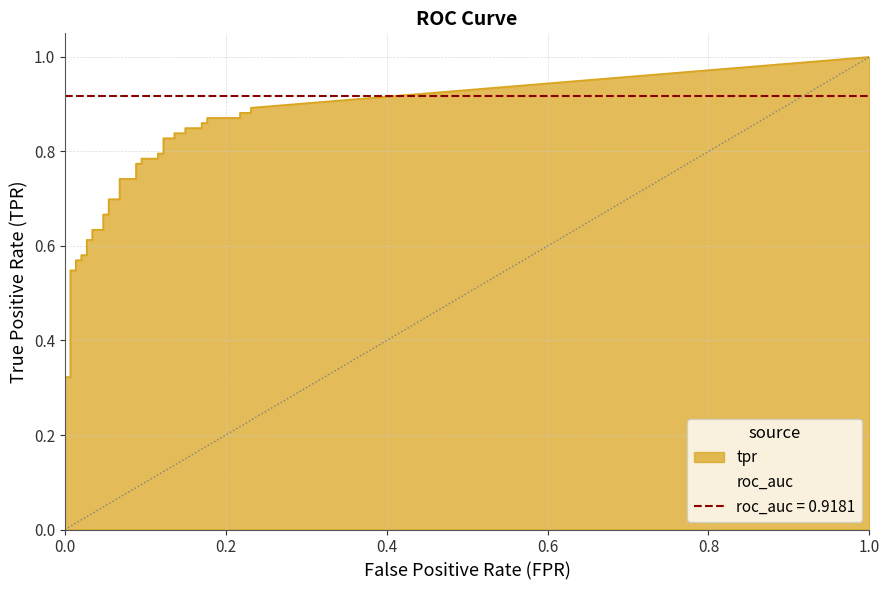

What position from the right is 6?

34